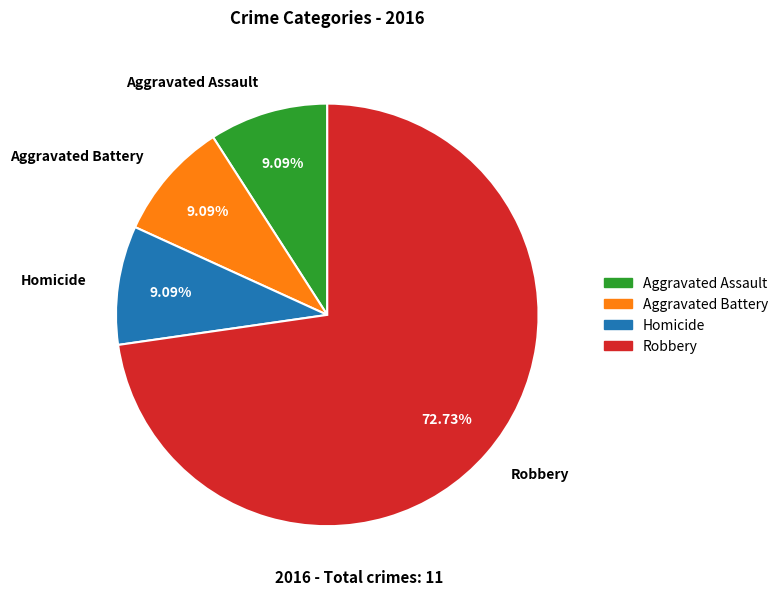

To the nearest percent, what is the combined percentage of Robbery and Aggravated Assault?

82%